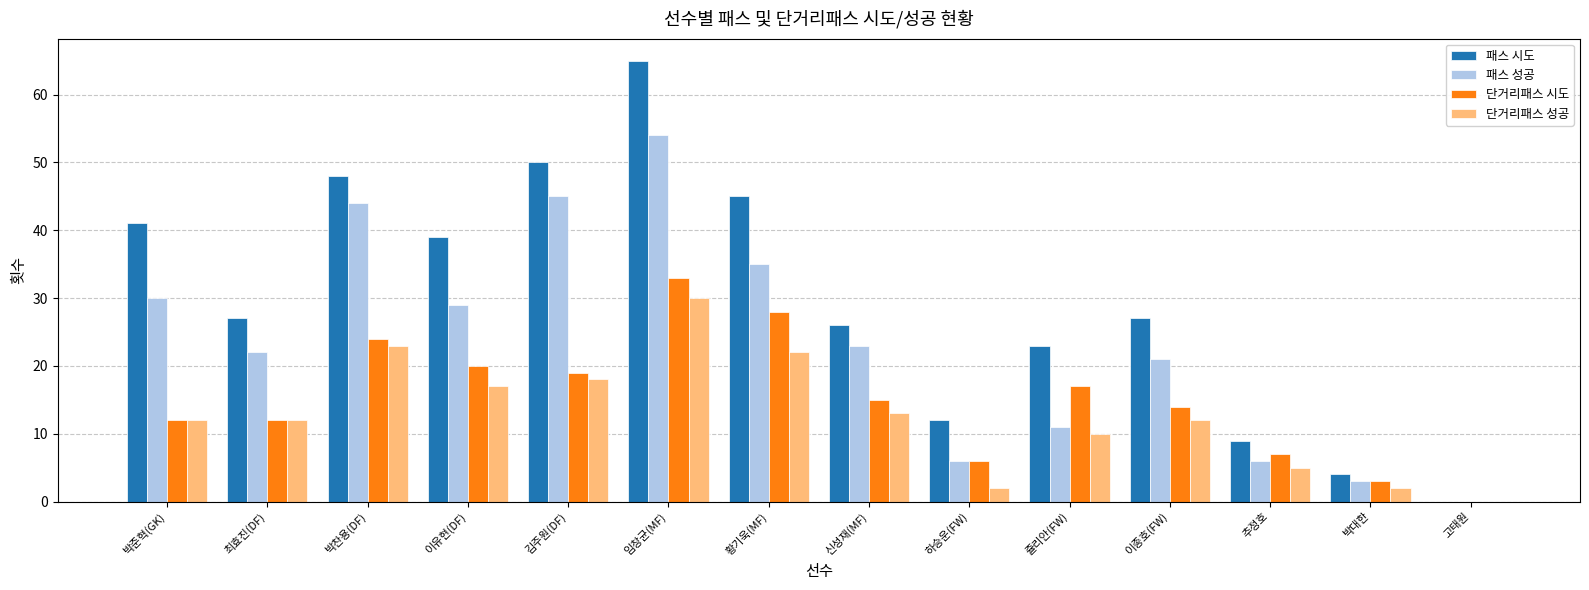

What is the average value of the 단거리패스 시도 series?

15